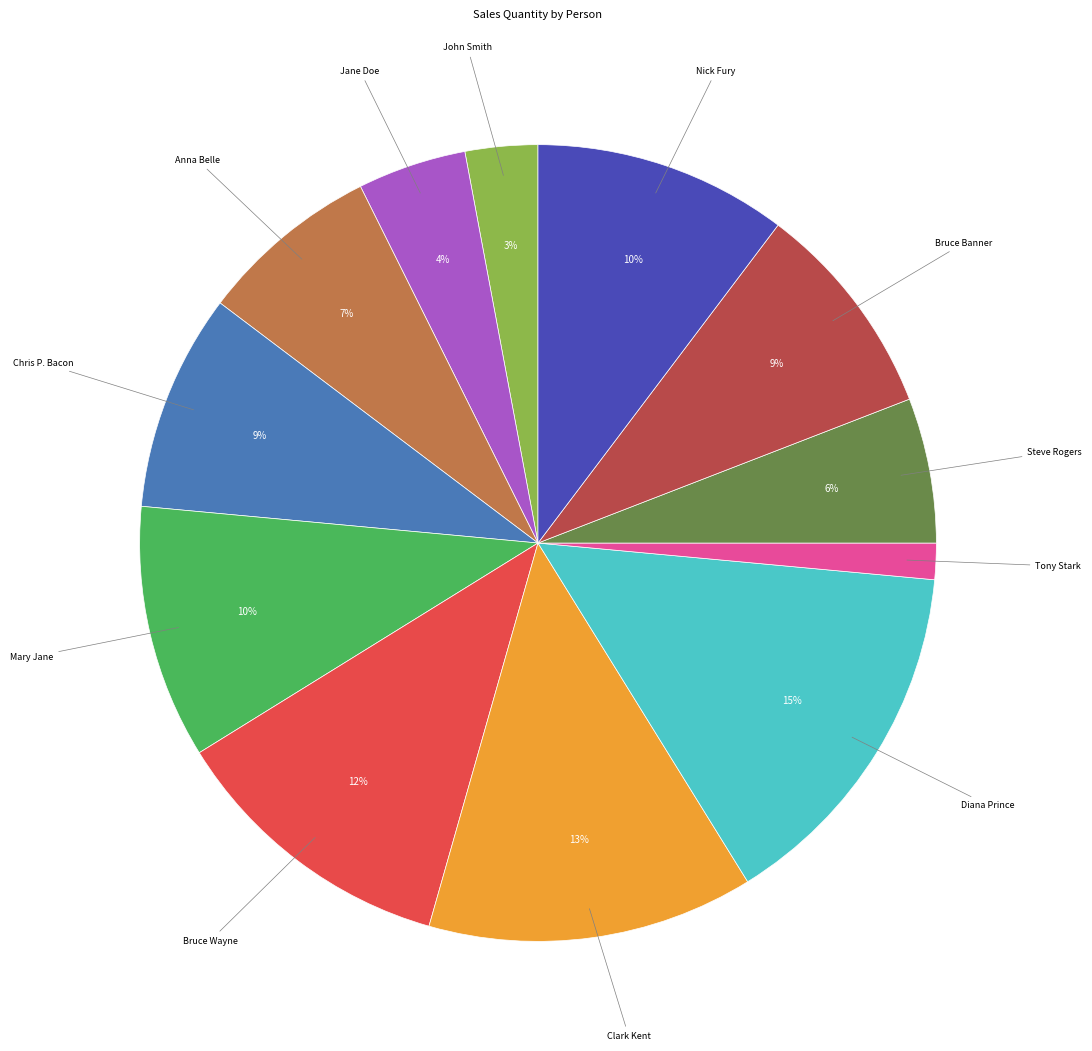

To the nearest percent, what is the average slice percentage?

8%